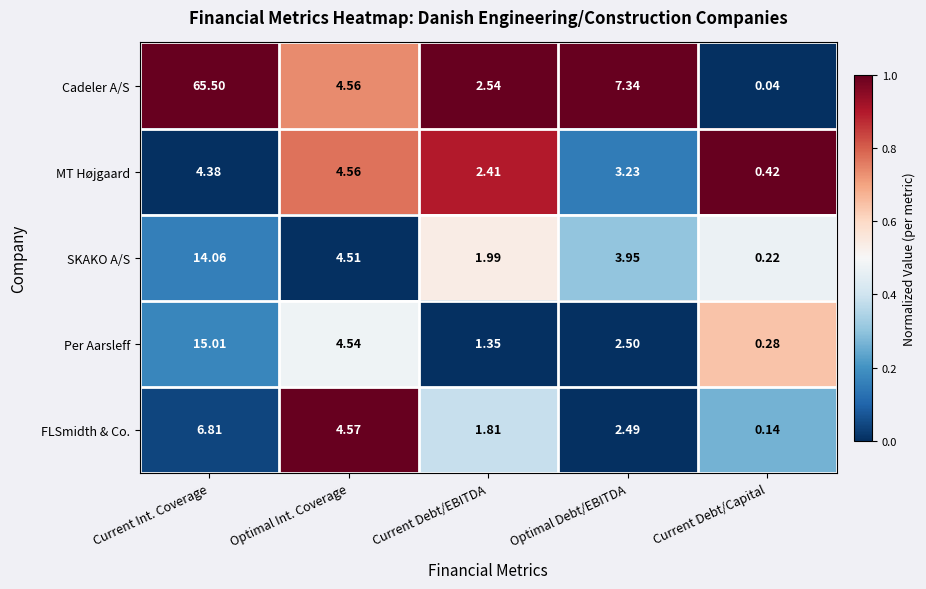

Is the value of MT Højgaard at Optimal Debt/EBITDA greater than the value of FLSmidth & Co. at Current Debt/Capital?

Yes